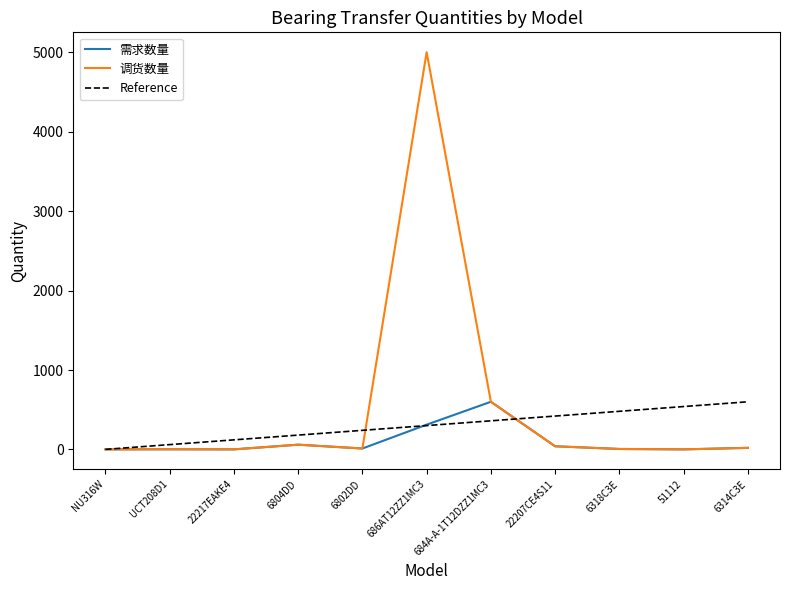

How many interior local peaks does the 需求数量 series have?

3